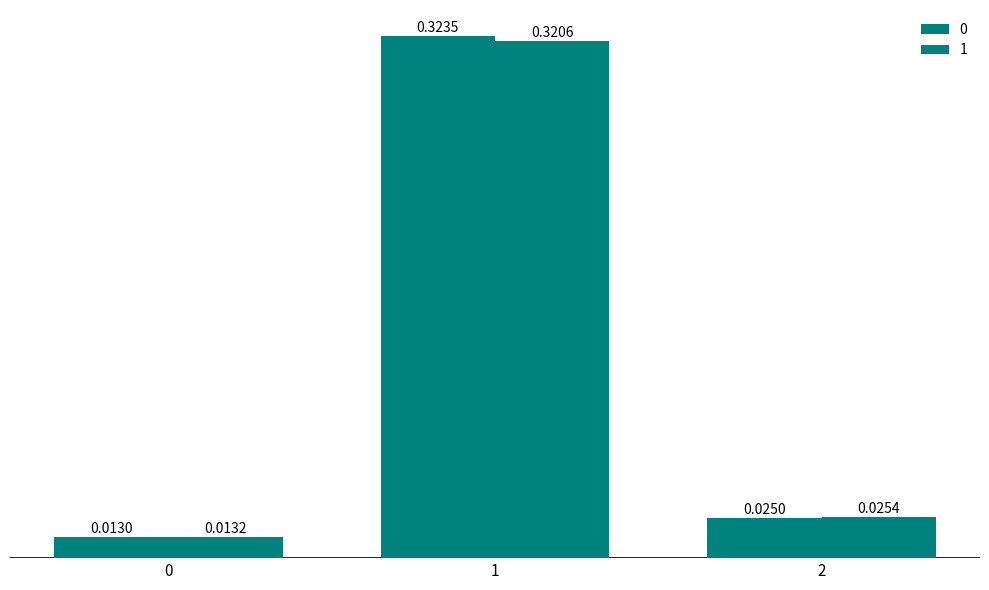

How many data points does each series have?

3